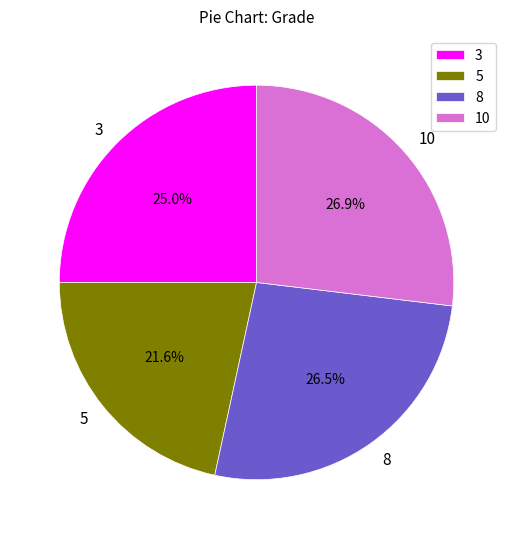

To the nearest percent, what is the combined percentage of 3 and 10?

52%